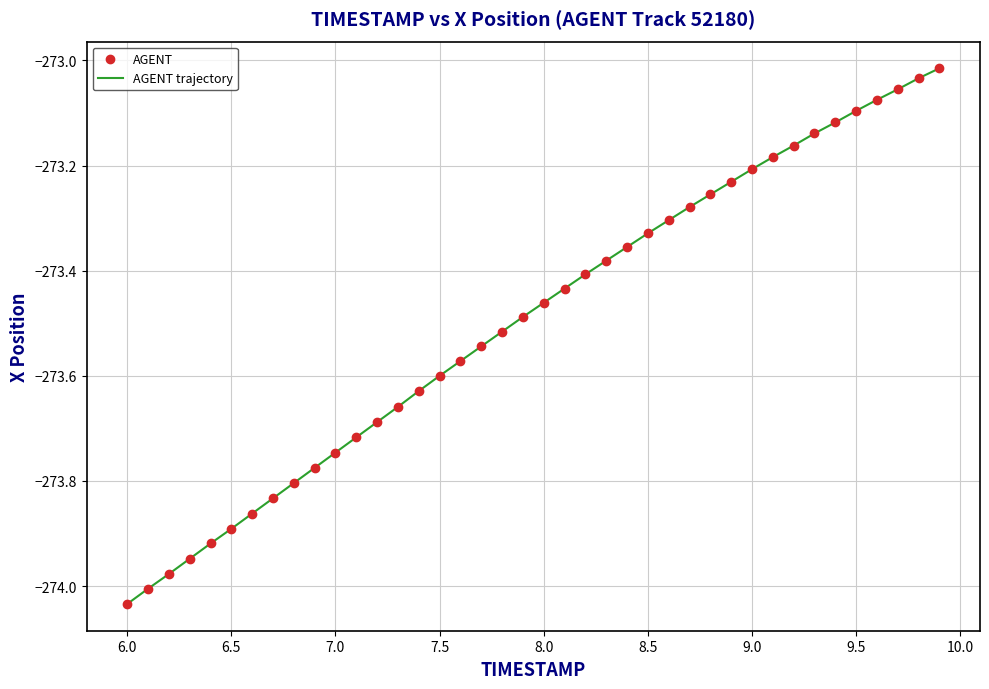

What is the difference between the maximum and minimum values?

1.0